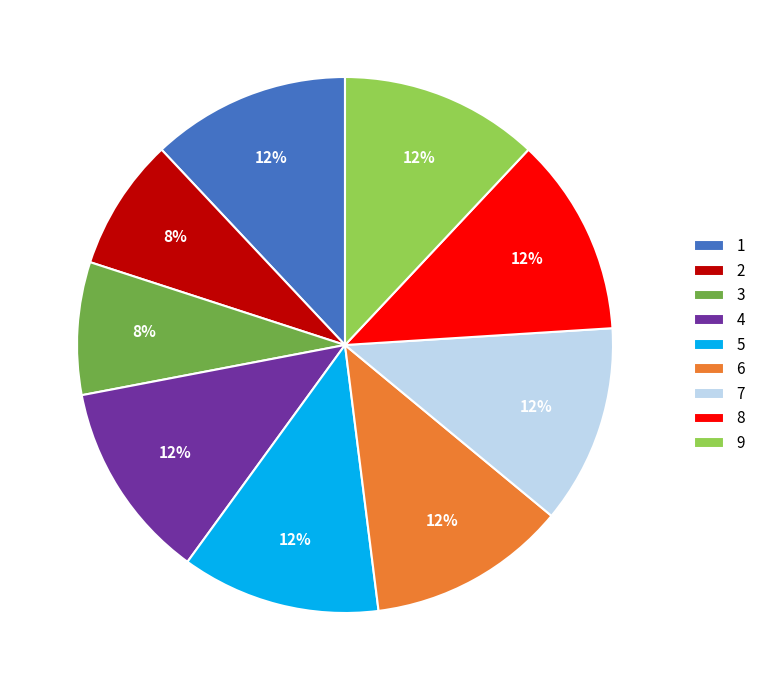

True or false: 9 accounts for 17% of the total.

False